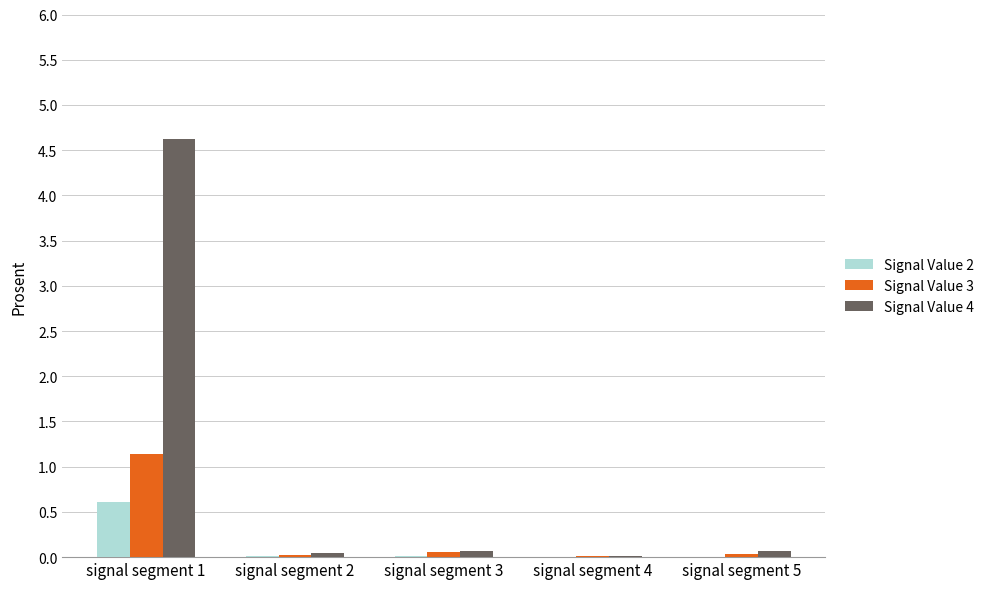

Which series has the largest total across all categories?

Signal Value 4